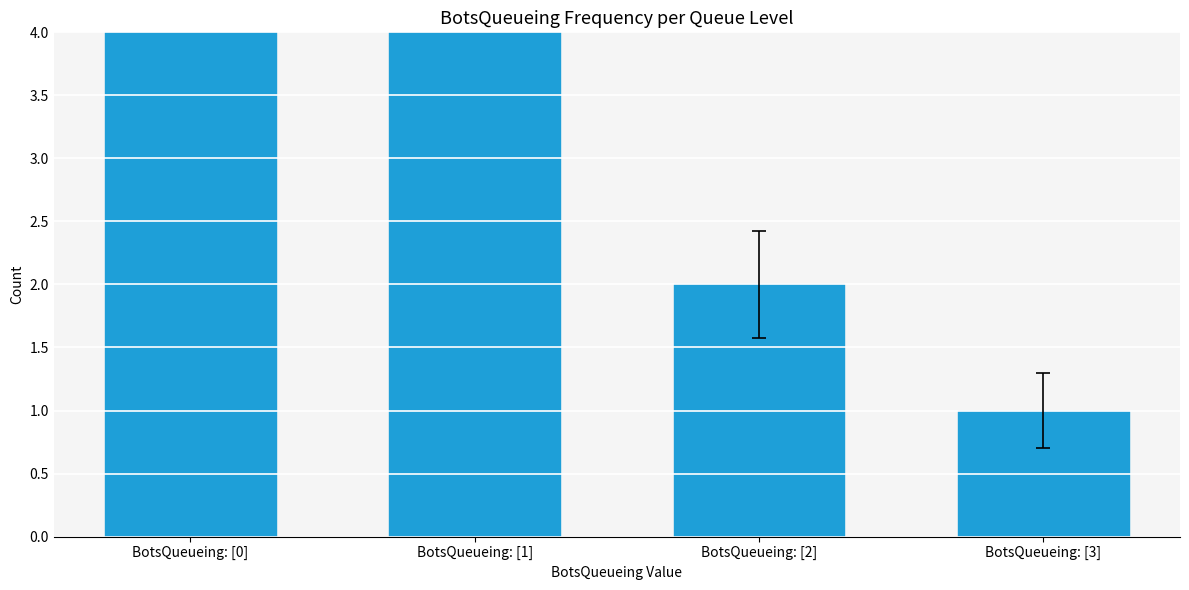

The chart shows a value of 1 at BotsQueueing: [3]. True or false?

False